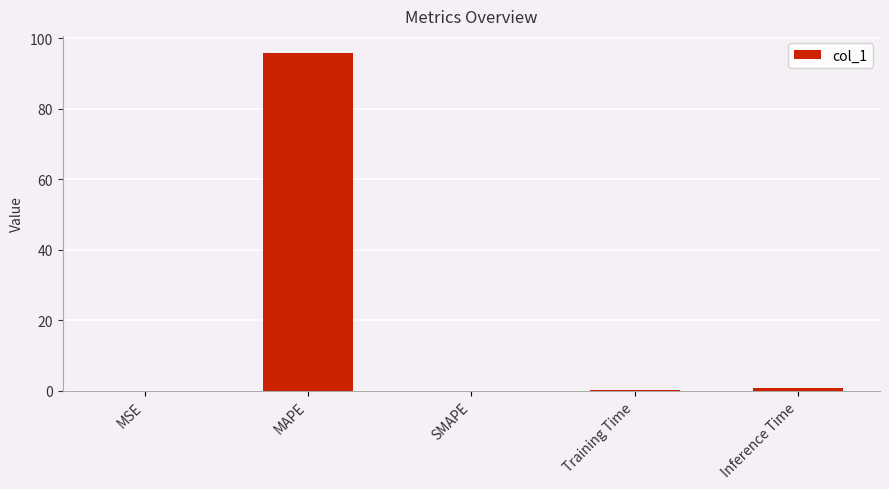

What is the average value?

19.4